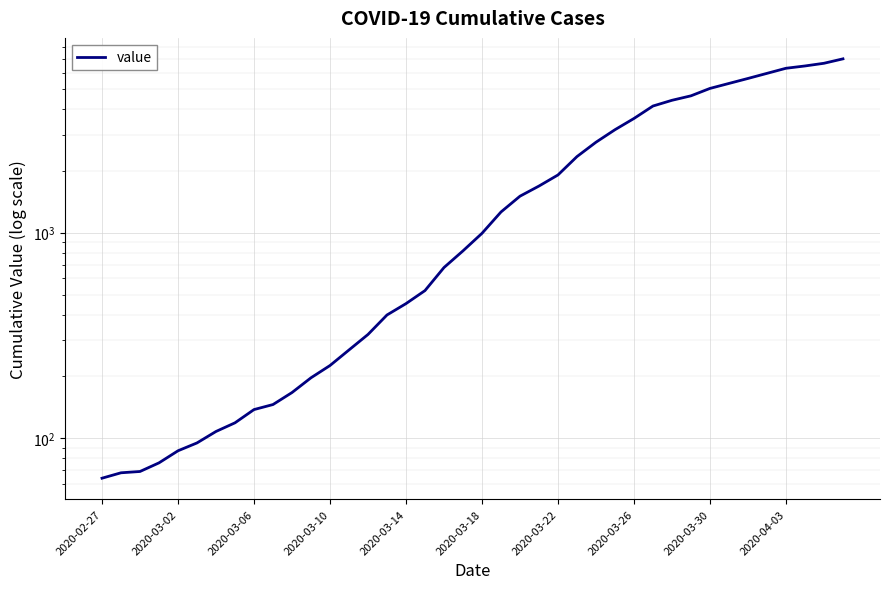

Reading right to left, list all the values displayed in this chart.

7004	6666	6468	6303	5954	5624	5319	5030	4630	4404	4130	3593	3168	2754	2345	1909	1686	1505	1261	993	816	677	523	452	398	320	269	226	197	167	146	138	119	108	95	87	76	69	68	64